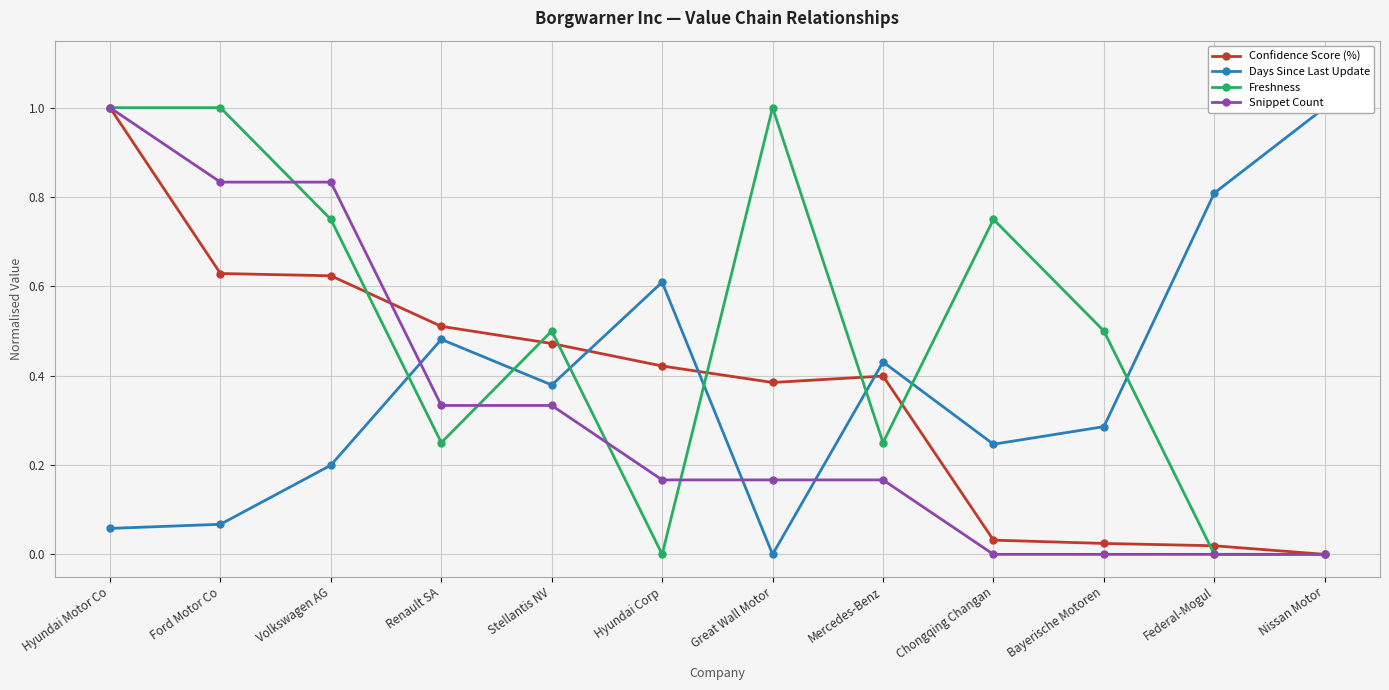

How many lines are shown in the chart?

4